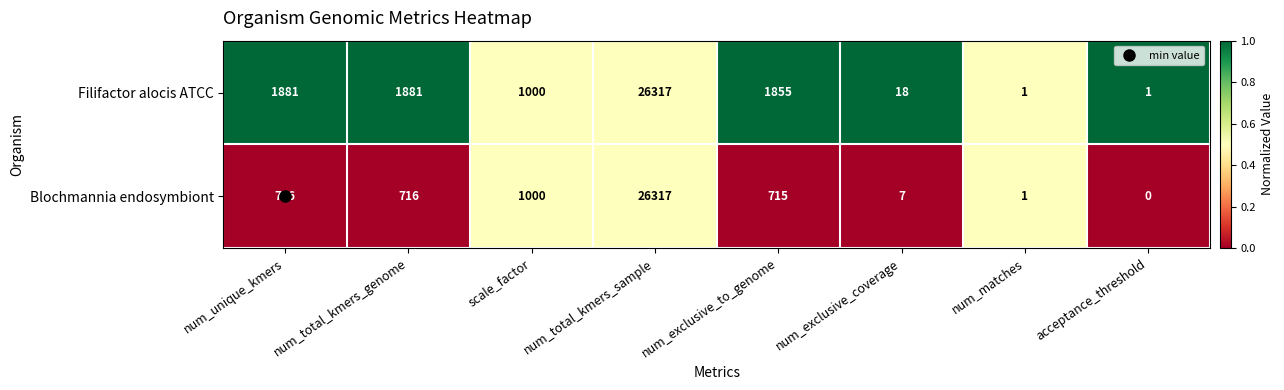

At which category does the chart reach its minimum across all series?

acceptance_threshold